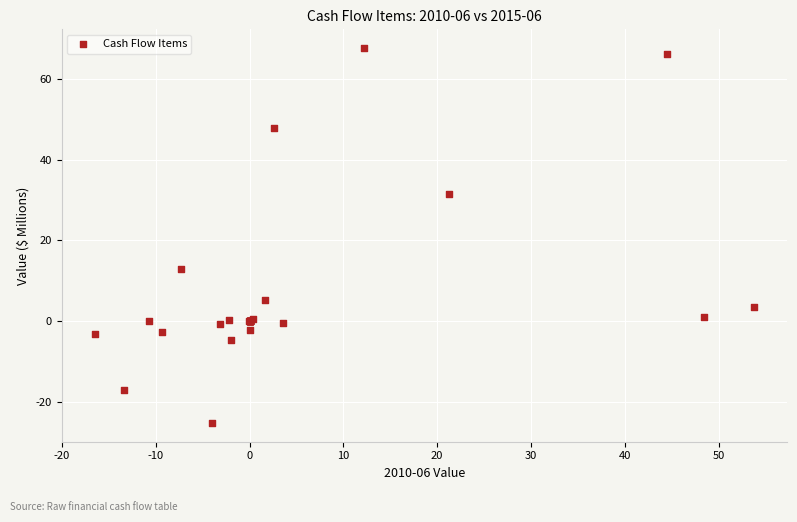

What Y value in the scatter plot is closest to 21?

12.9